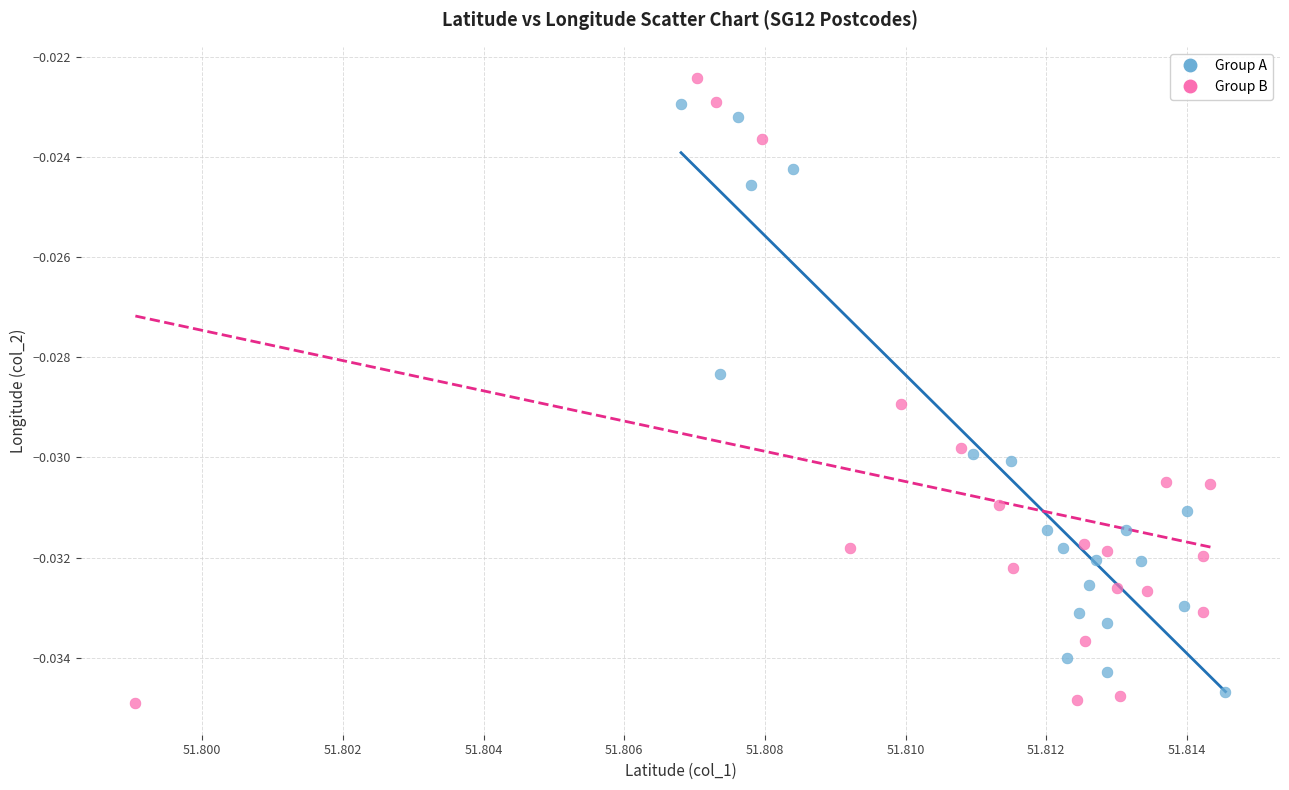

Which series has the widest spread of Y values?

Group B